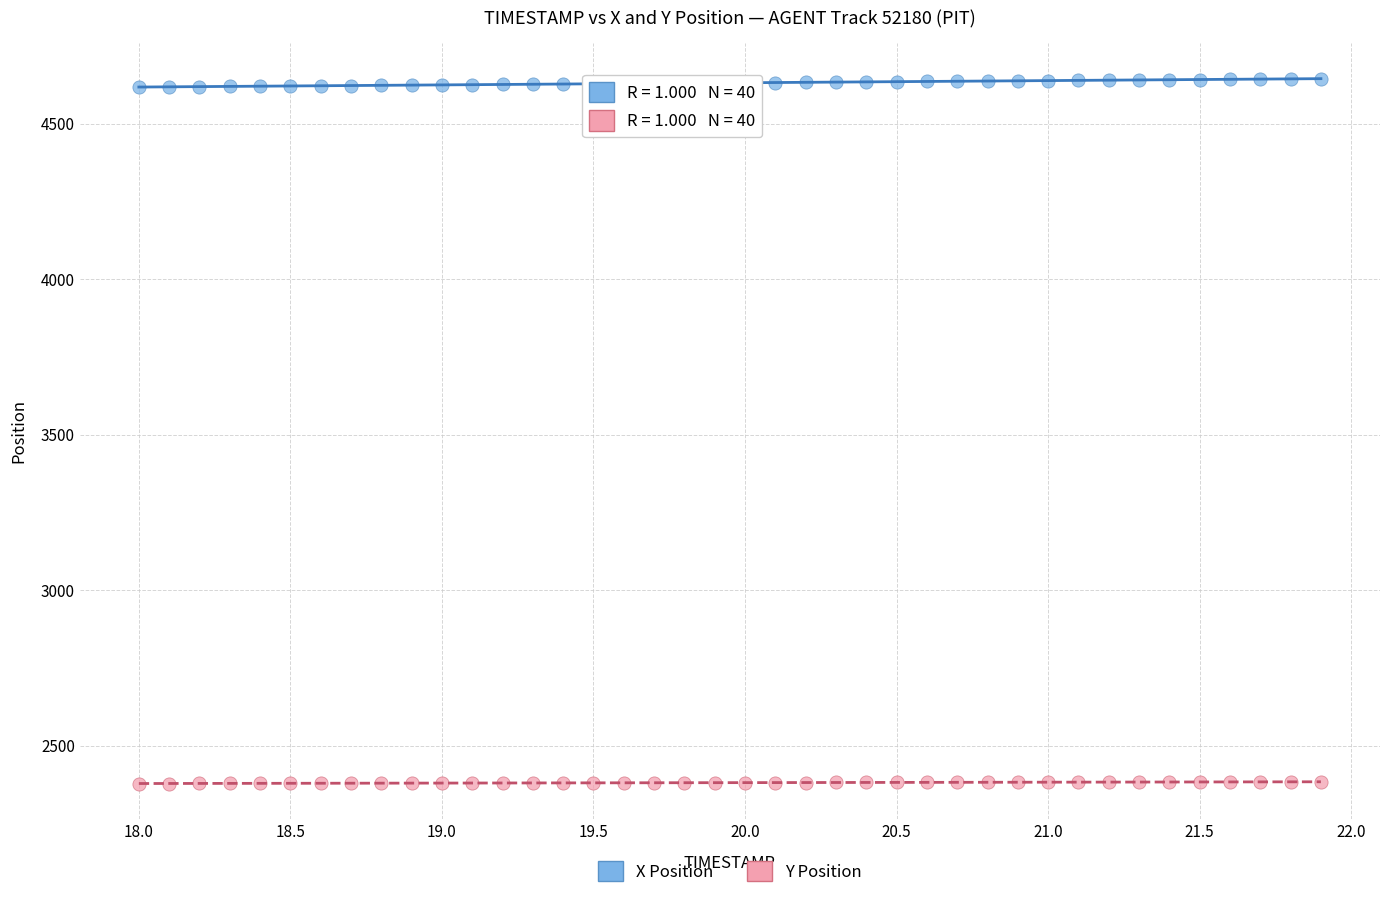

What are all the series names shown in the legend?

X Position, Y Position